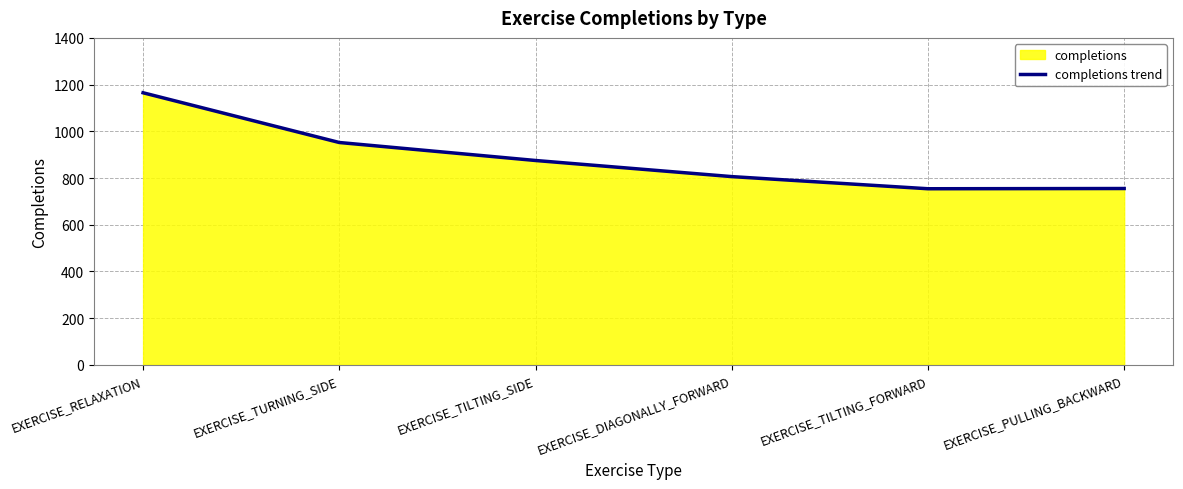

The chart shows a value of 484 at EXERCISE_TILTING_SIDE. True or false?

False